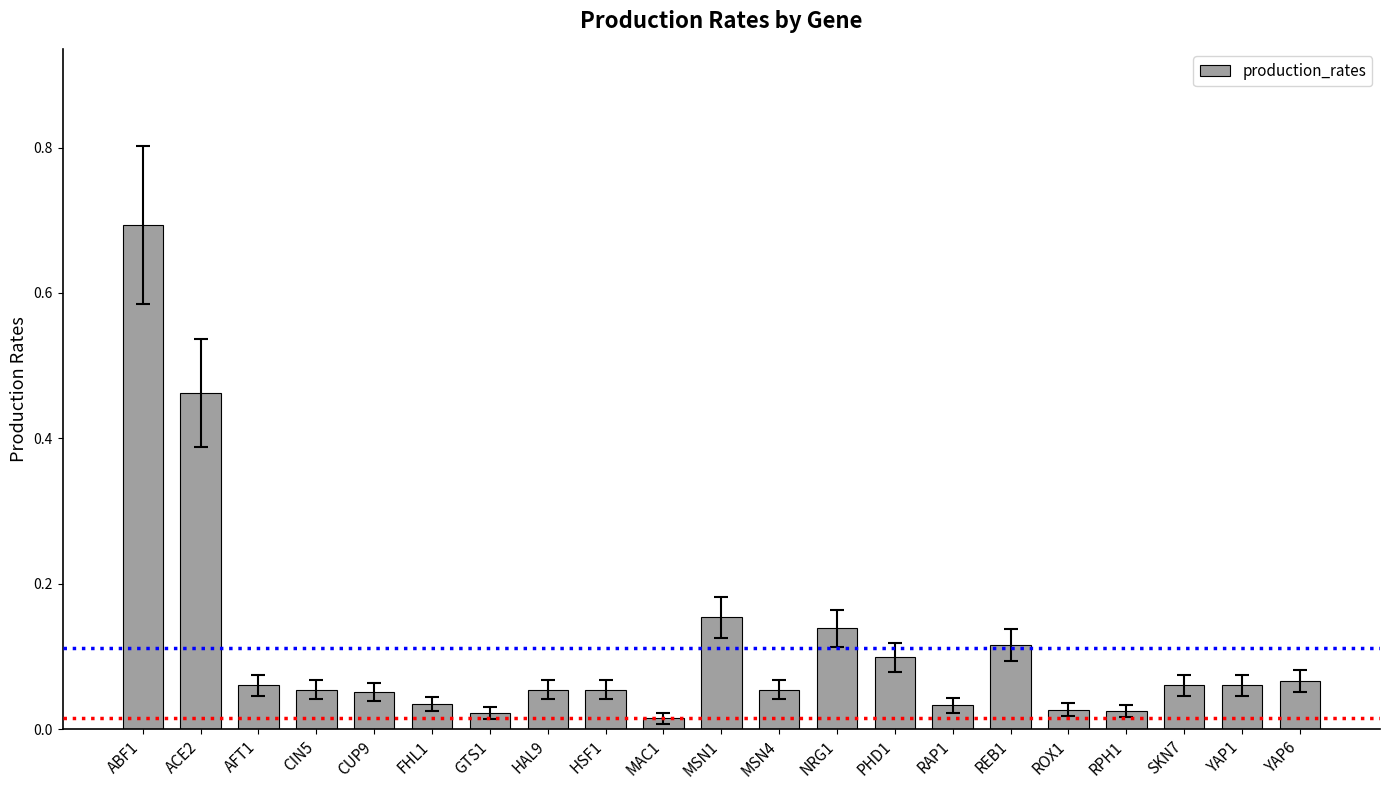

What position from the left is CUP9?

5